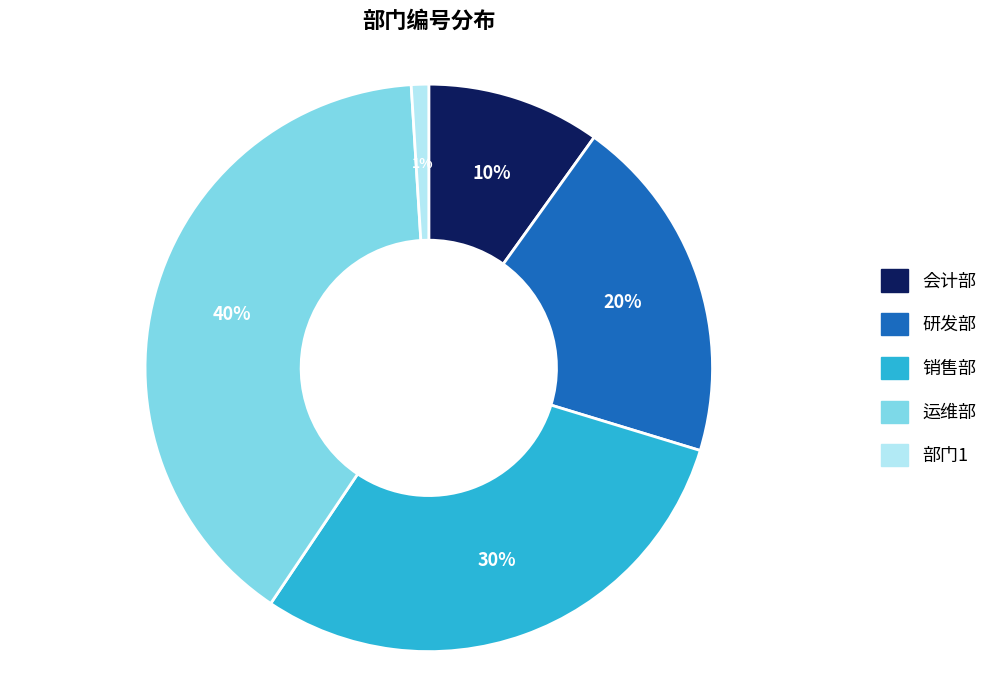

Which has a higher value, 部门1 or 会计部?

会计部